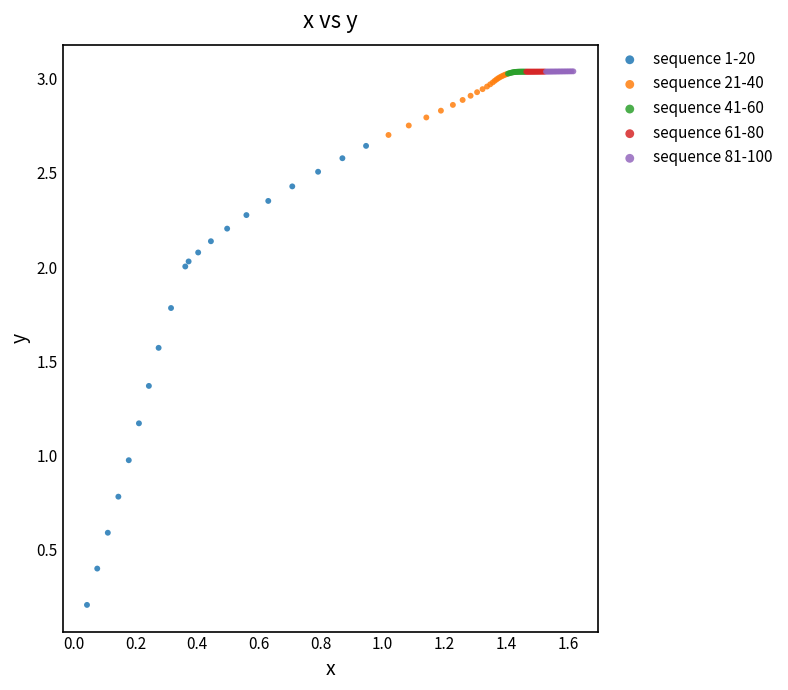

Which series reaches the minimum Y coordinate?

sequence 1-20